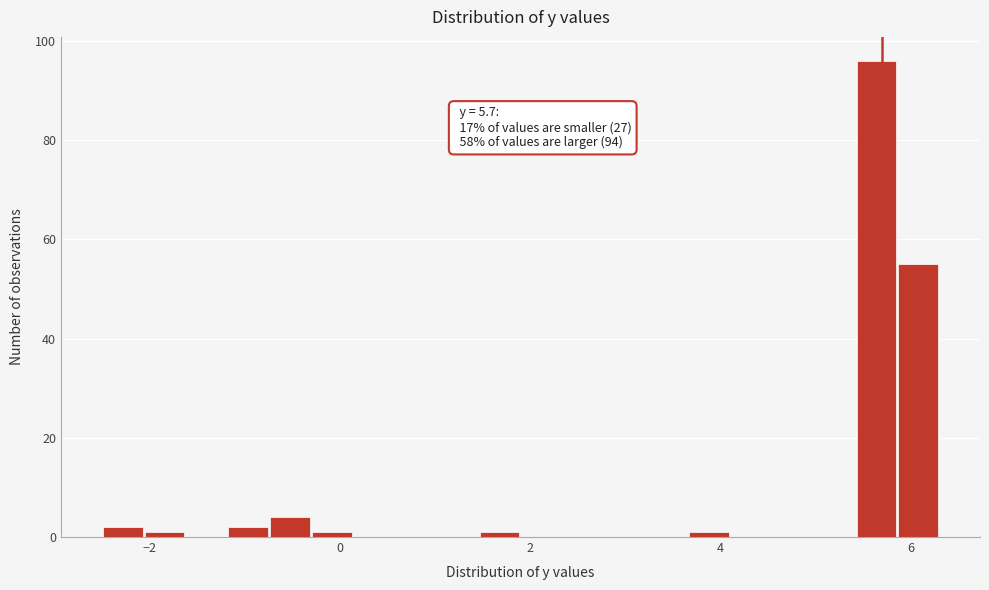

Read against the x-axis, roughly where is the centre of the tallest bar?

5.6